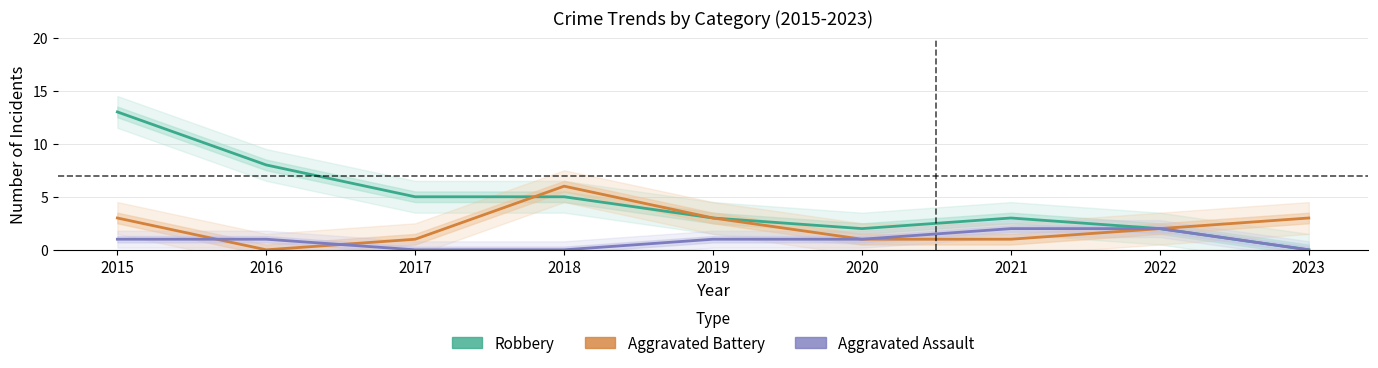

Reading left to right, list all the values displayed in this chart.

Robbery: 13	8	5	5	3	2	3	2	0
Aggravated Battery: 3	0	1	6	3	1	1	2	3
Aggravated Assault: 1	1	0	0	1	1	2	2	0